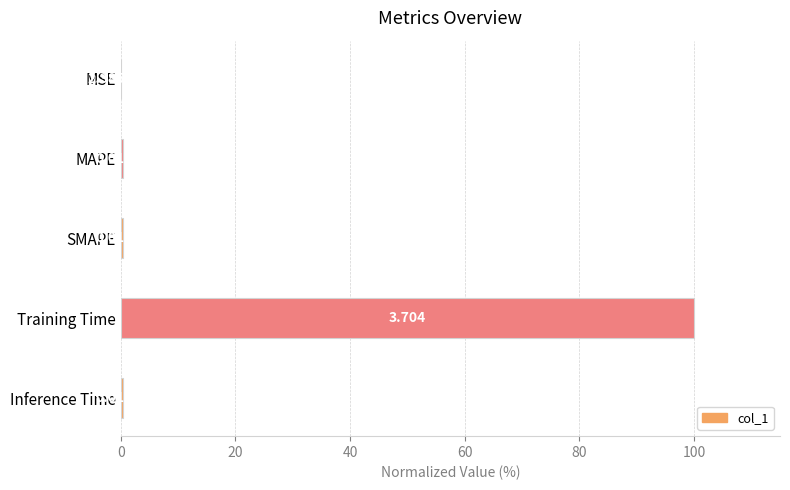

Where is the data nearest to the value 50?

Inference Time